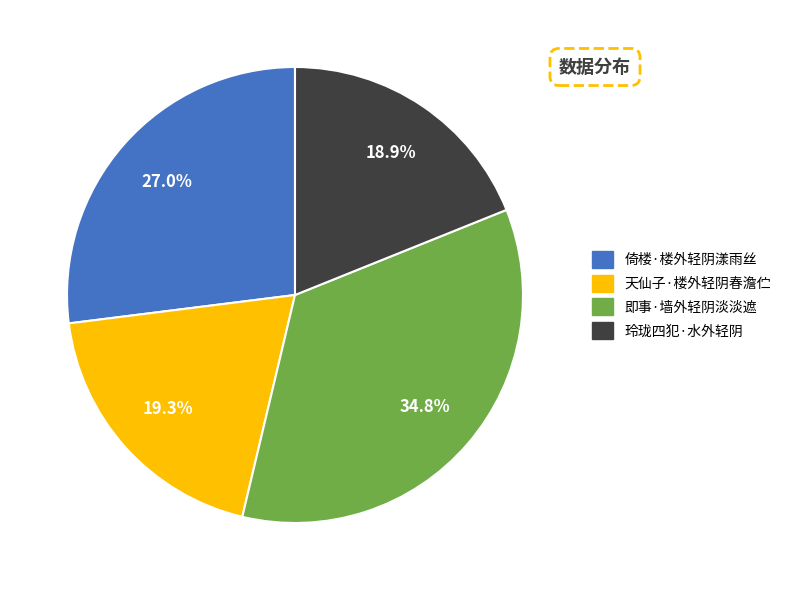

To the nearest percent, what is the difference between the largest and smallest slice percentages?

16%